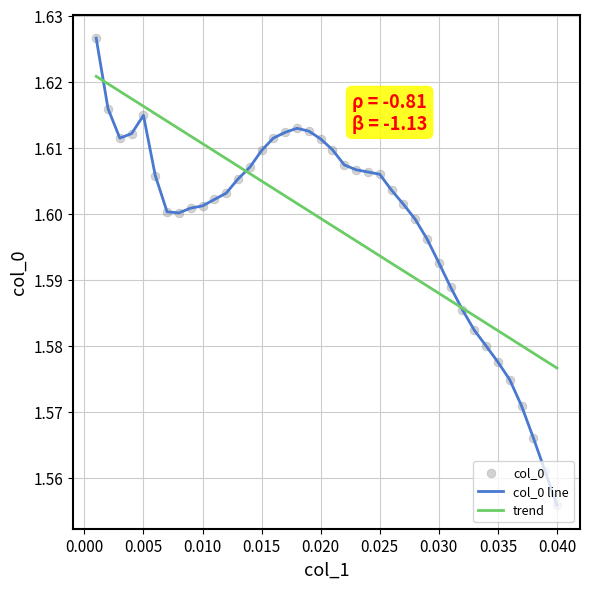

What is the ratio of the value at 0.009 to the value at 0.039?

1.0